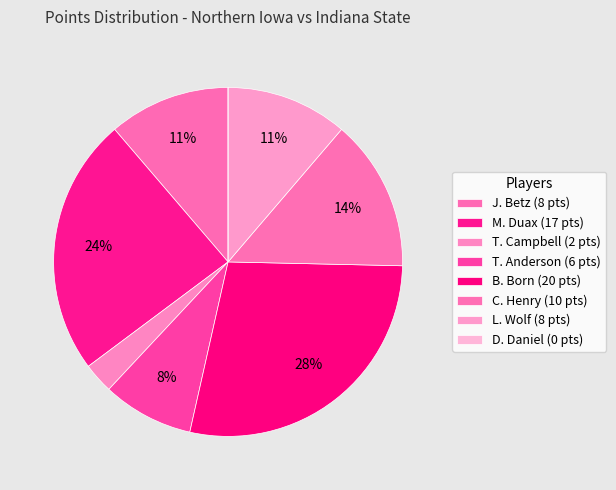

Which category has the smallest portion of the pie?

D. Daniel